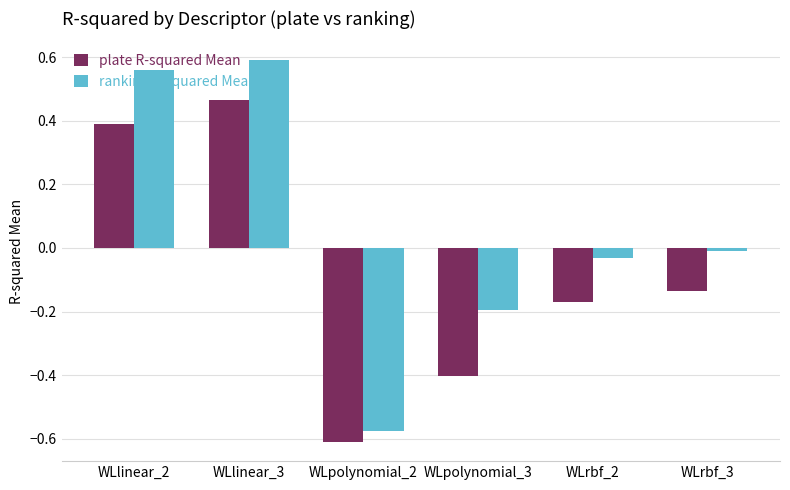

What is the difference between the highest and lowest values at WLpolynomial_3?

0.2